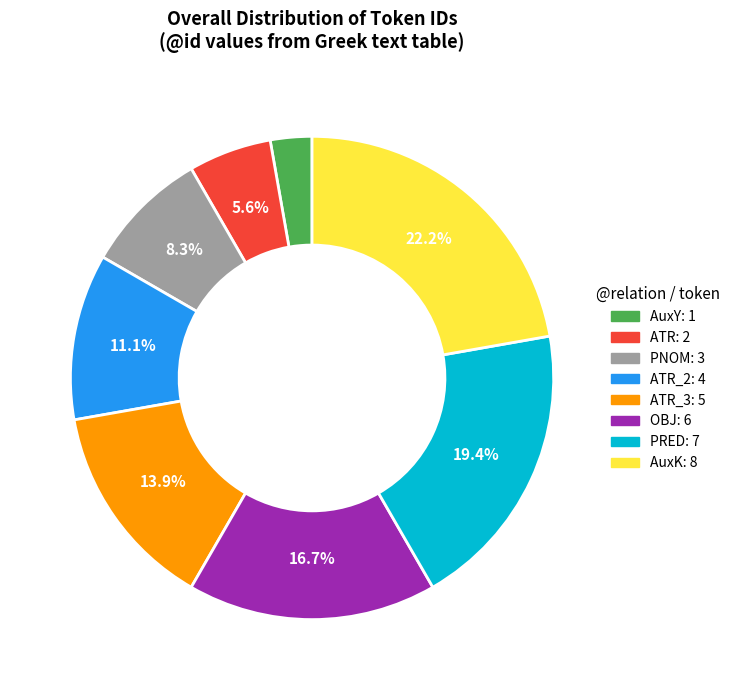

Does PNOM: 3 account for over 50% of the chart?

No